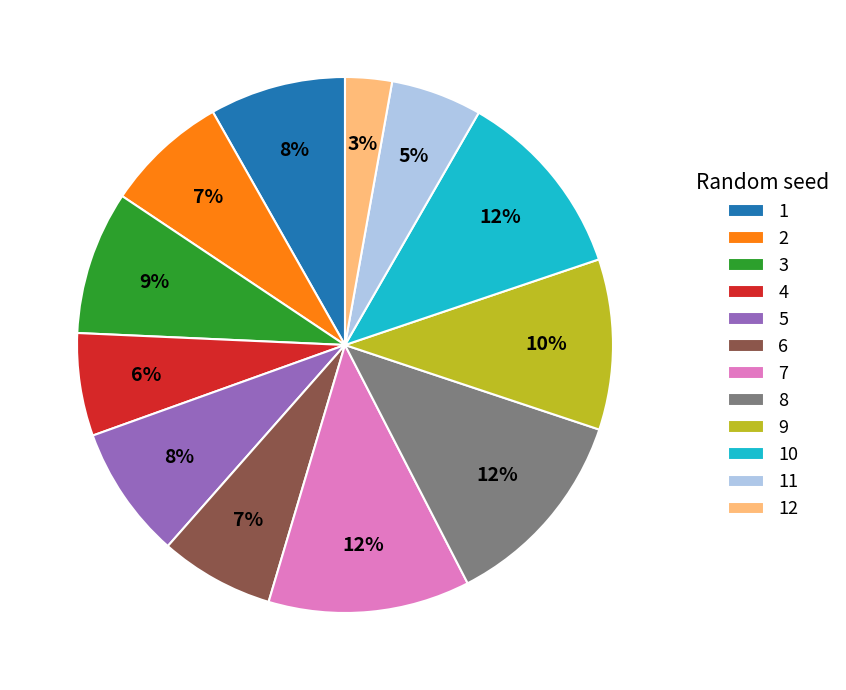

How many slices are in this pie chart?

12